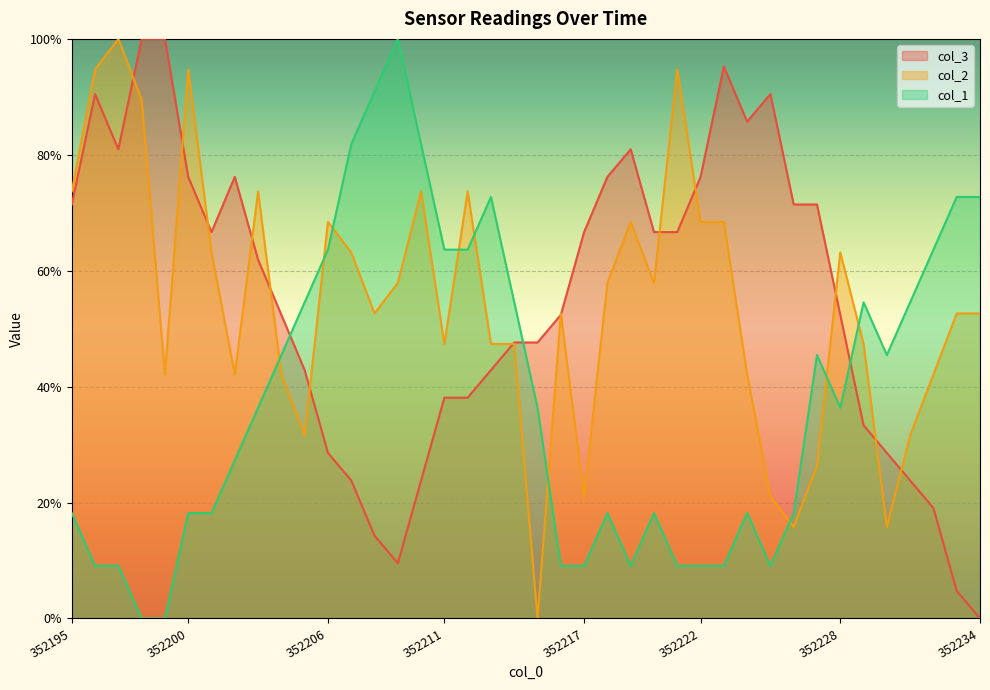

How many values in col_1 are above zero?

38